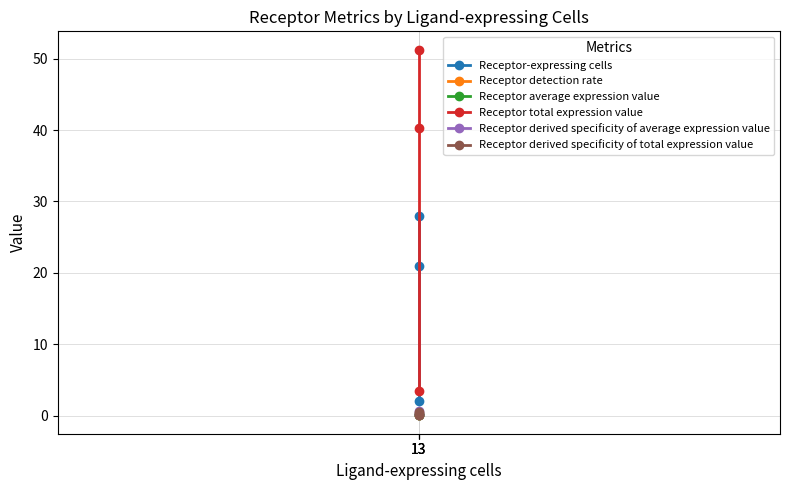

What is the average value of the Receptor-expressing cells series?

17.0